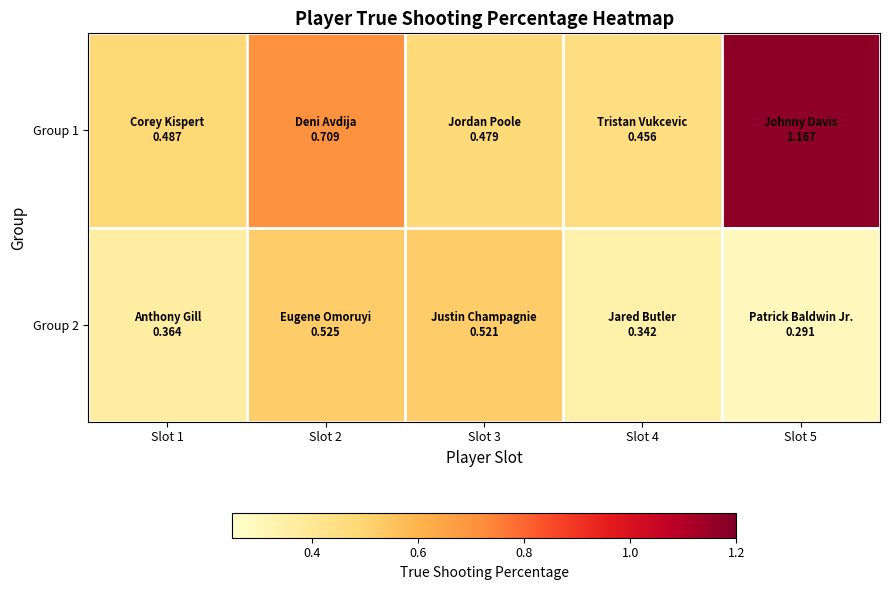

Rank the series by their maximum value, from highest to lowest.

Group 1, Group 2